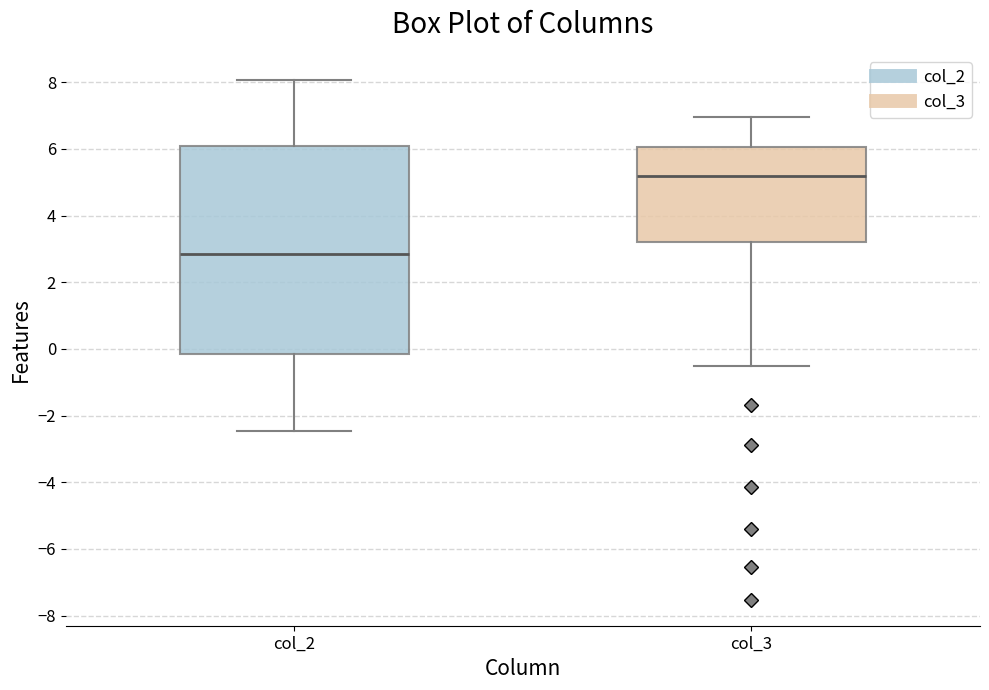

Reading left to right, transcribe this box plot: for each box, give where its median line is, the range the box spans, and where its two whiskers end, as read against the y-axis. The values are not printed on the chart, so give them approximately, as read against the axis.

col_2: median 2.8, box -0.2 to 6.0, whiskers -2.4 to 8.0
col_3: median 5.2, box 3.2 to 6.0, whiskers -0.6 to 7.0